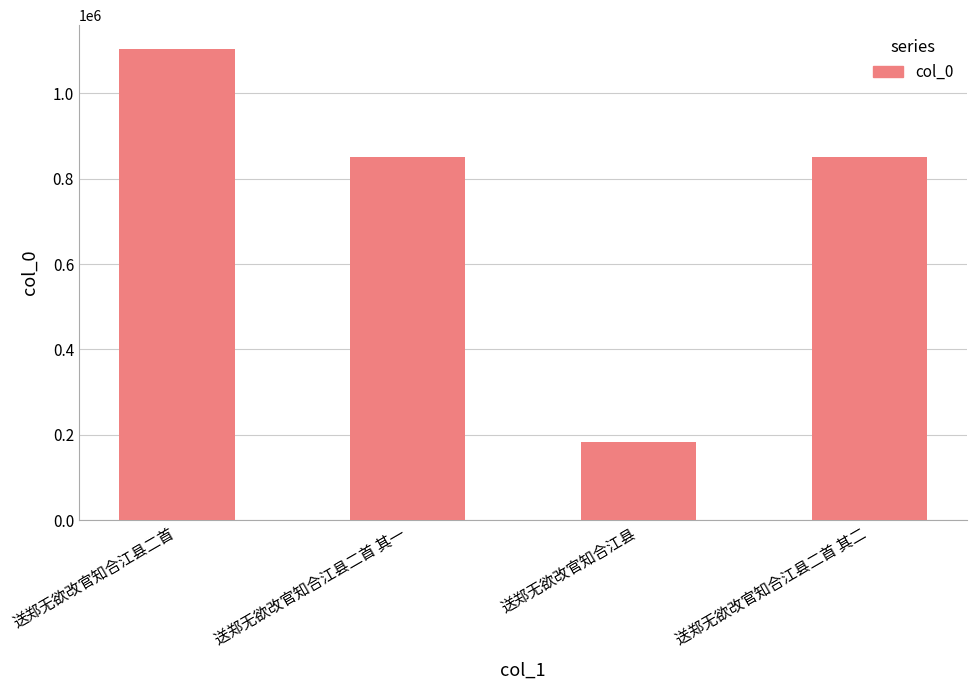

What is the sum of all values?

2988823